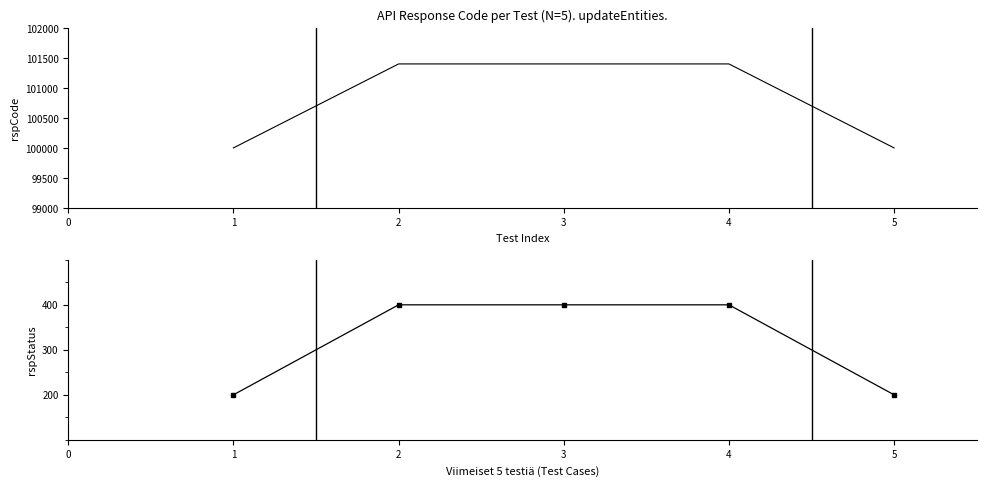

Is it true that rspStatus equals 400 at 4?

True